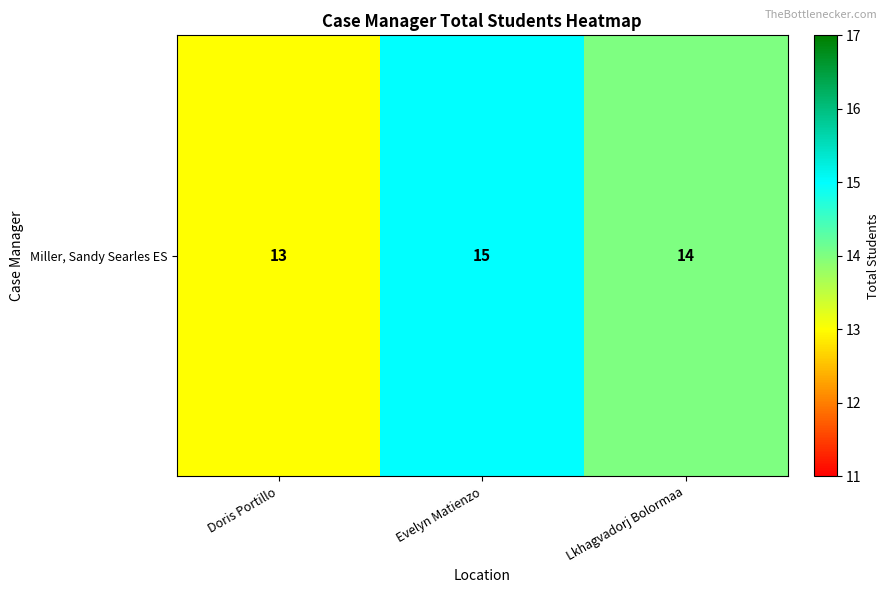

How many data points are less than 14?

1